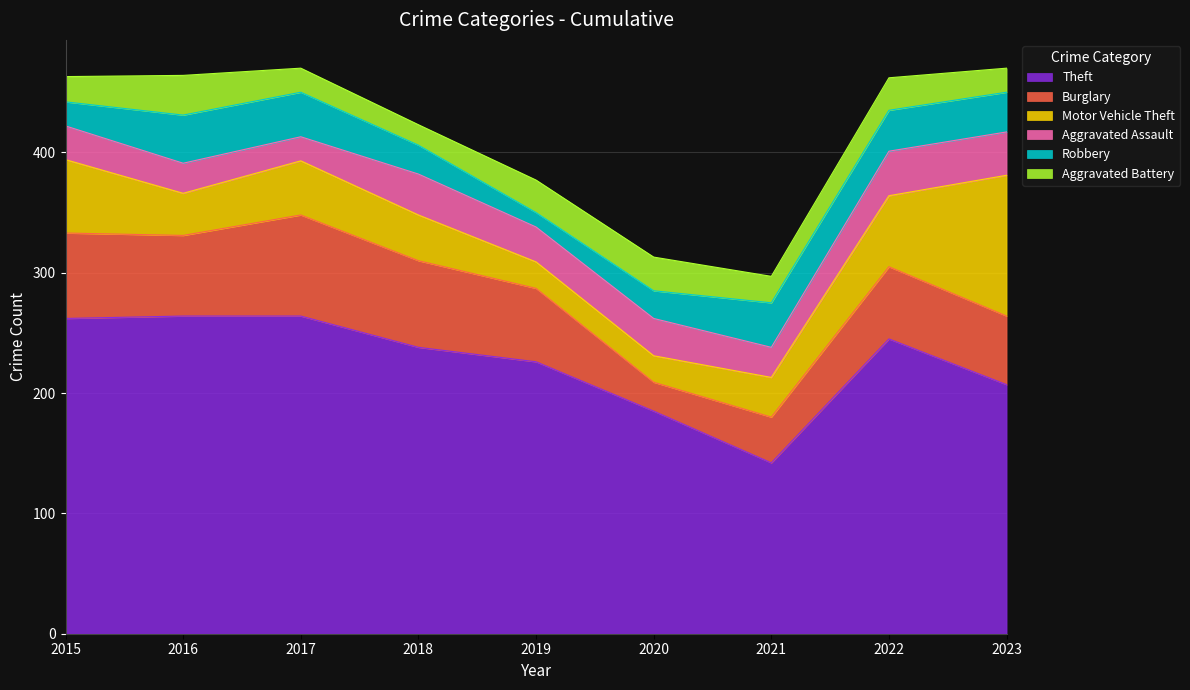

What is the value of the Motor Vehicle Theft point at the 6th from the left?

22